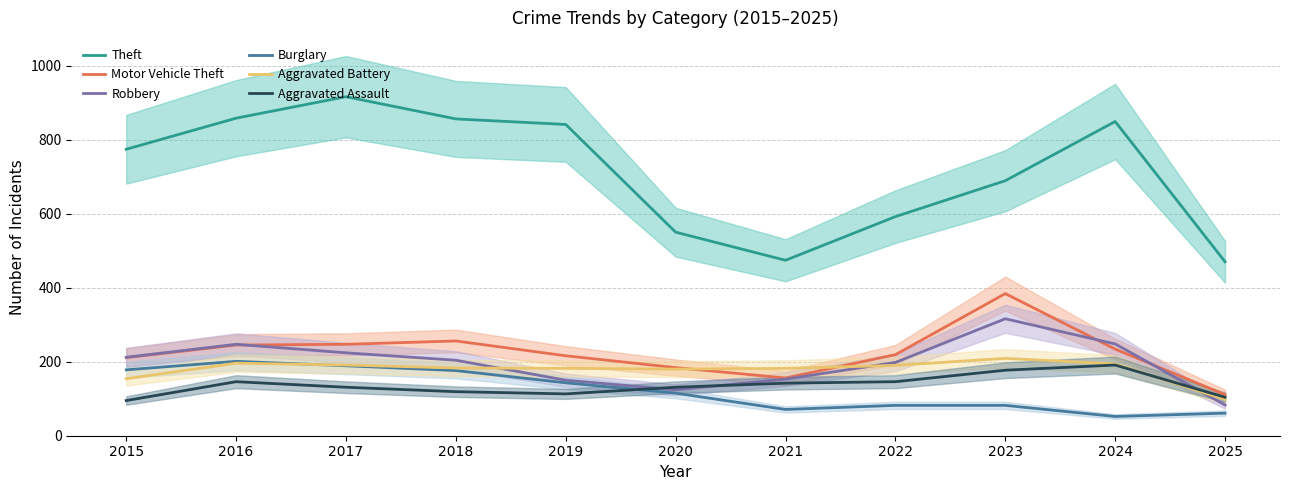

True or false: Motor Vehicle Theft has a value of 409 at 2017.

False